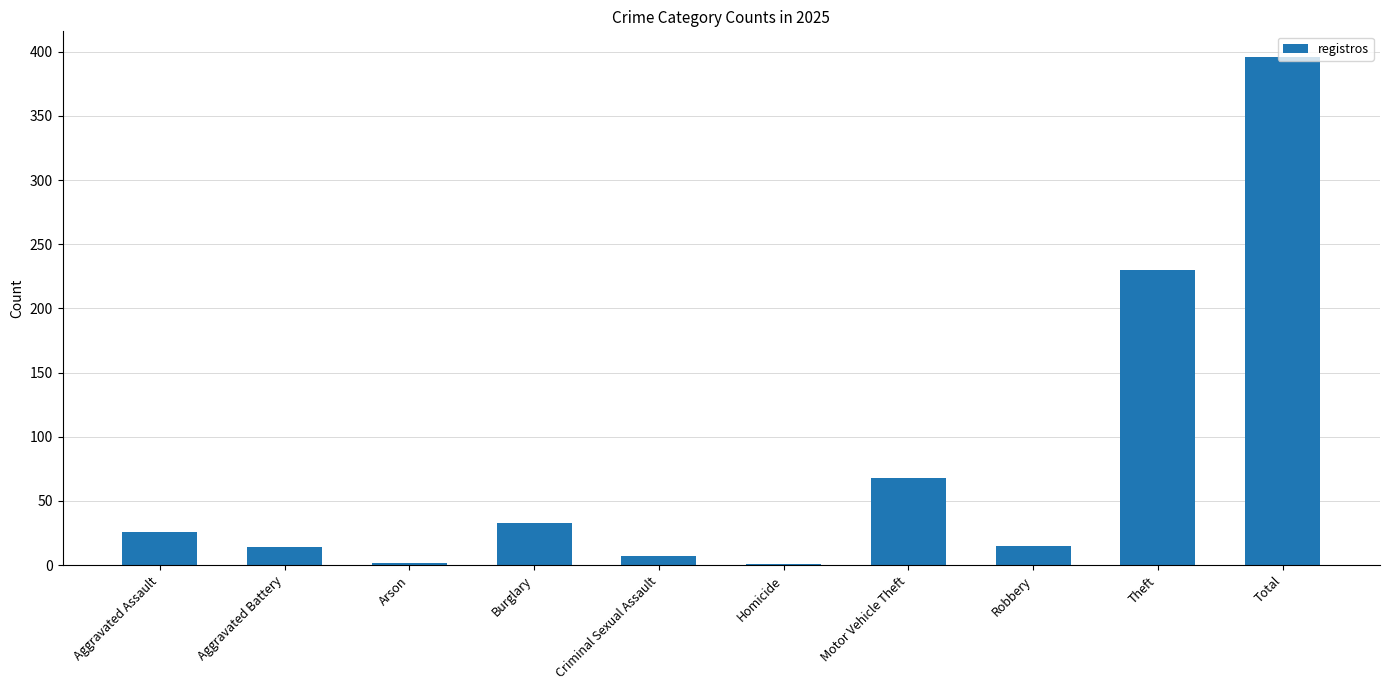

True or false: the data shows 100 at Motor Vehicle Theft.

False